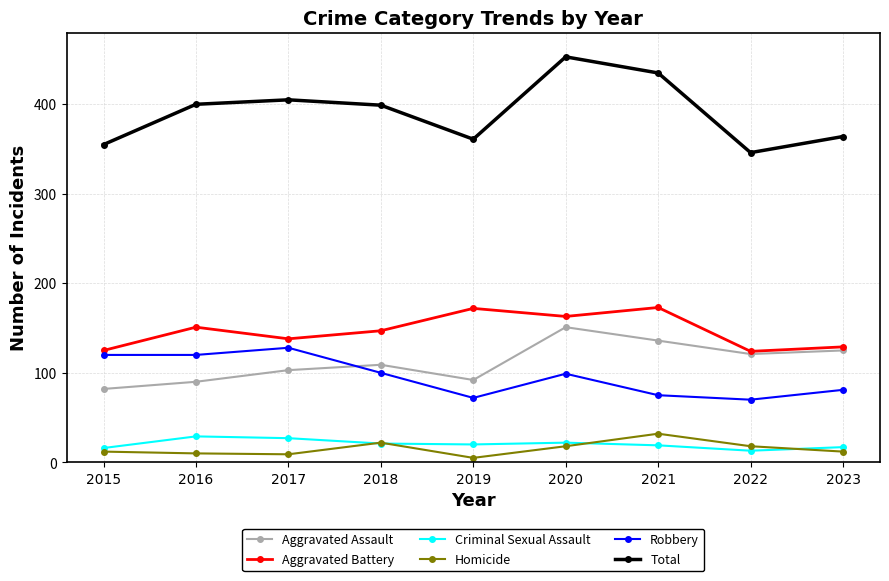

The Robbery series shows 120 at 2015. True or false?

True